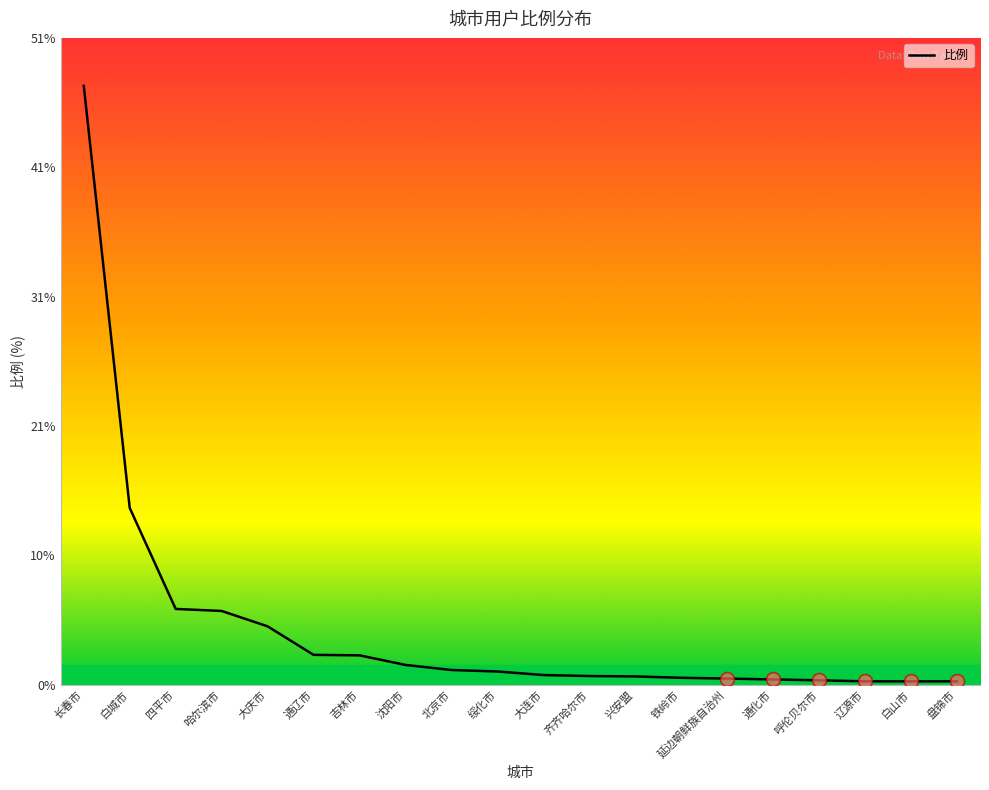

What position from the right is 沈阳市?

13